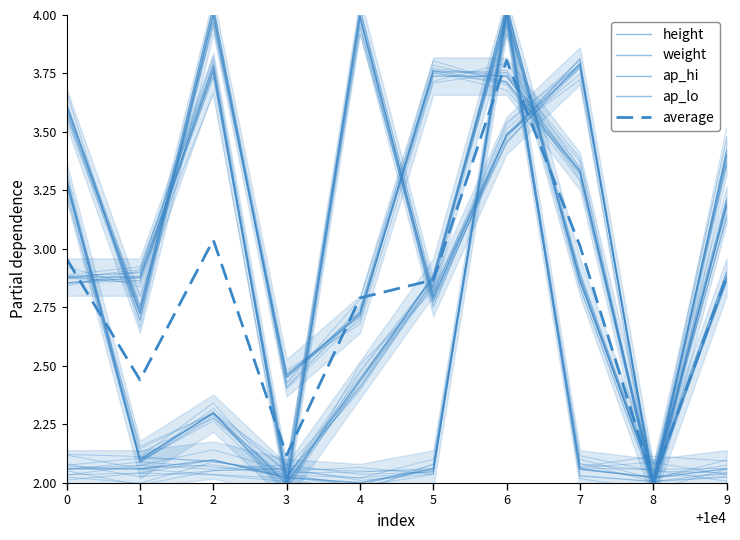

Which series has the largest range (max minus min)?

height